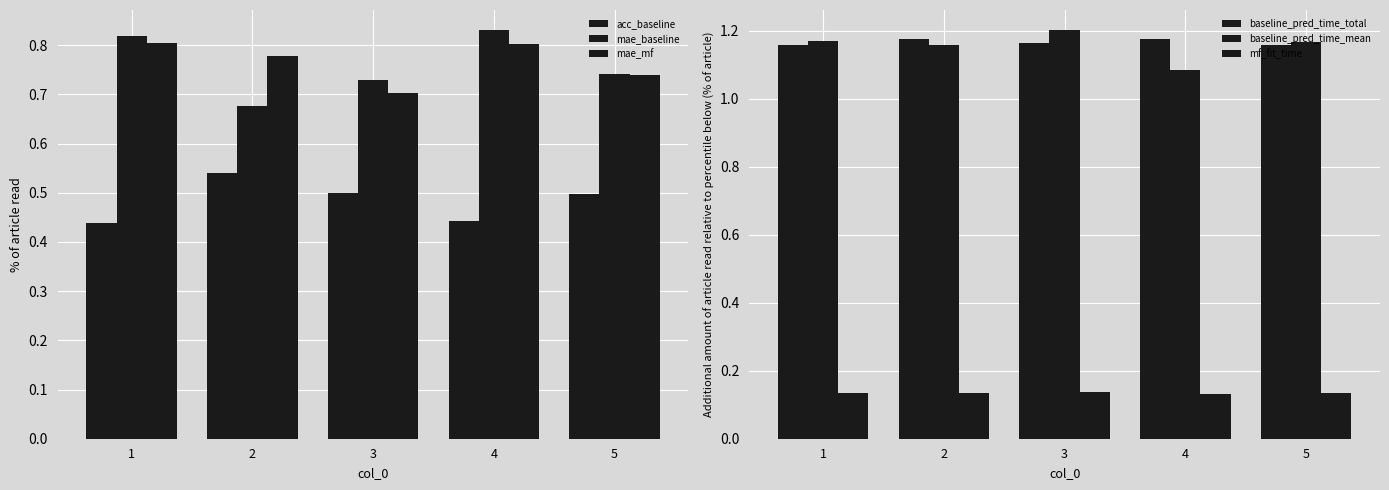

Read the mae_baseline value at 2.

0.7